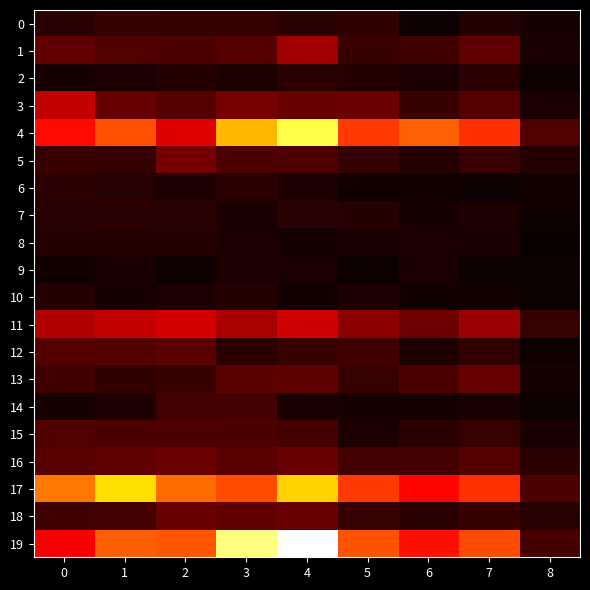

Which series has the largest range (max minus min)?

19